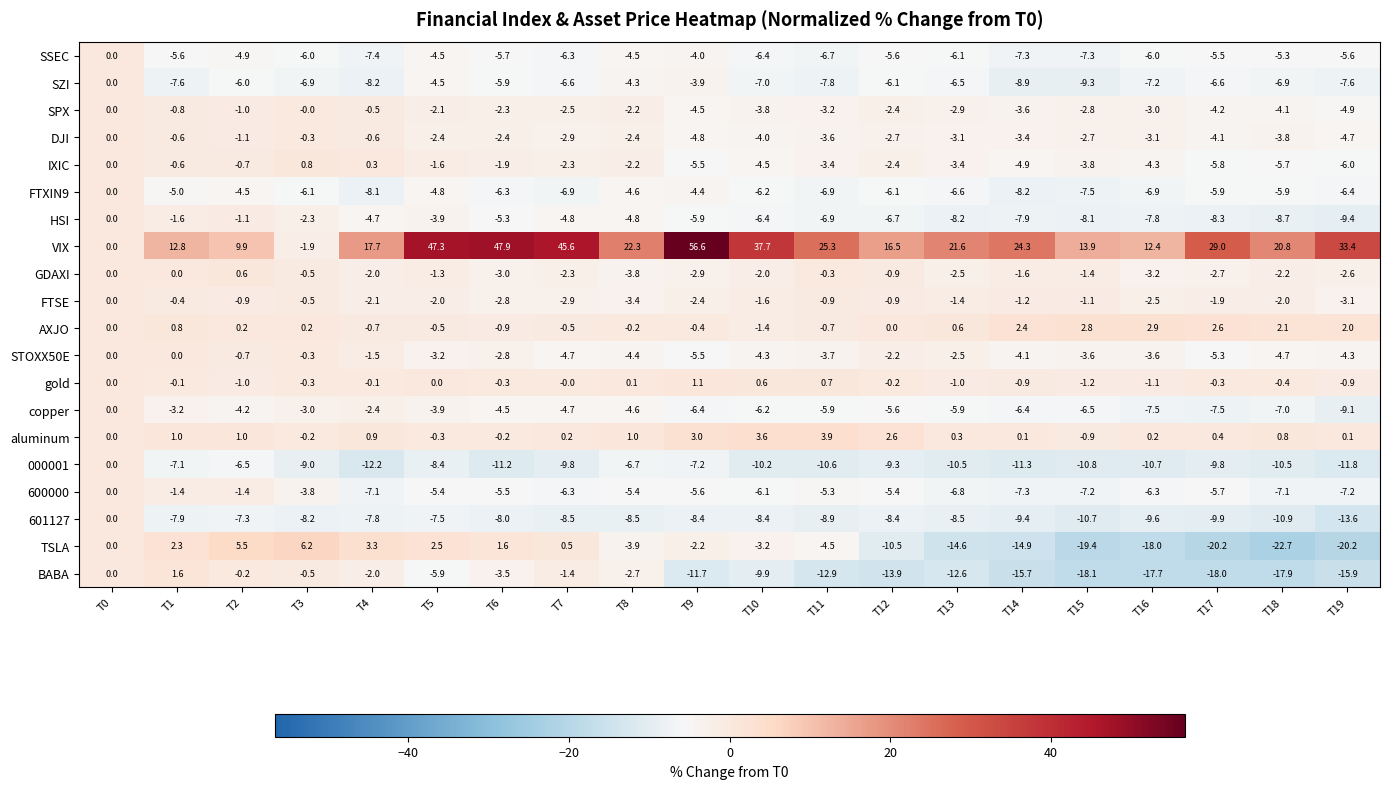

What is the average value of the IXIC series?

-2.9